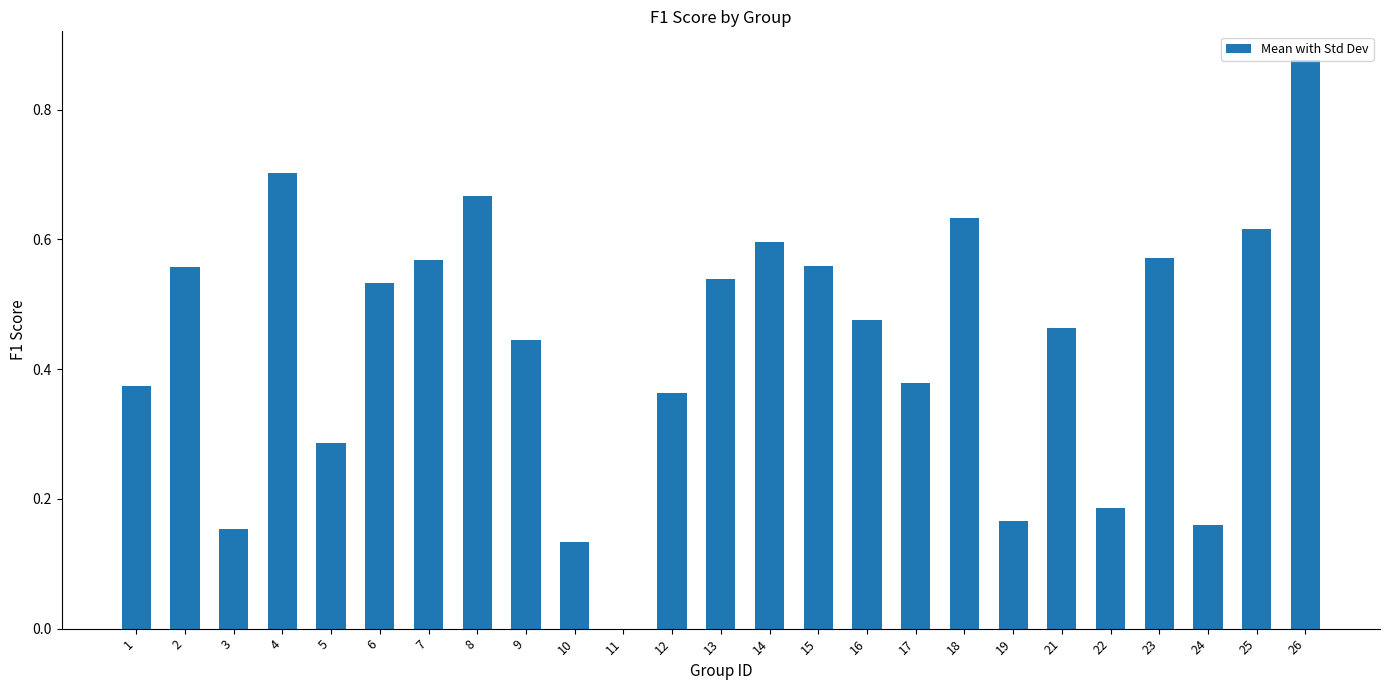

Are the bars horizontal?

No